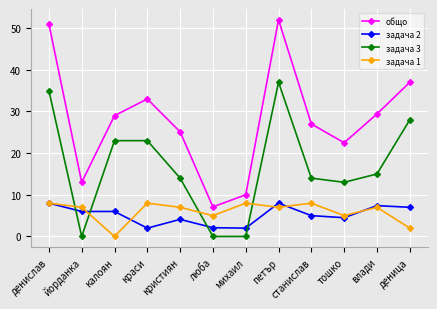

At which category does общо reach its first local peak?

краси